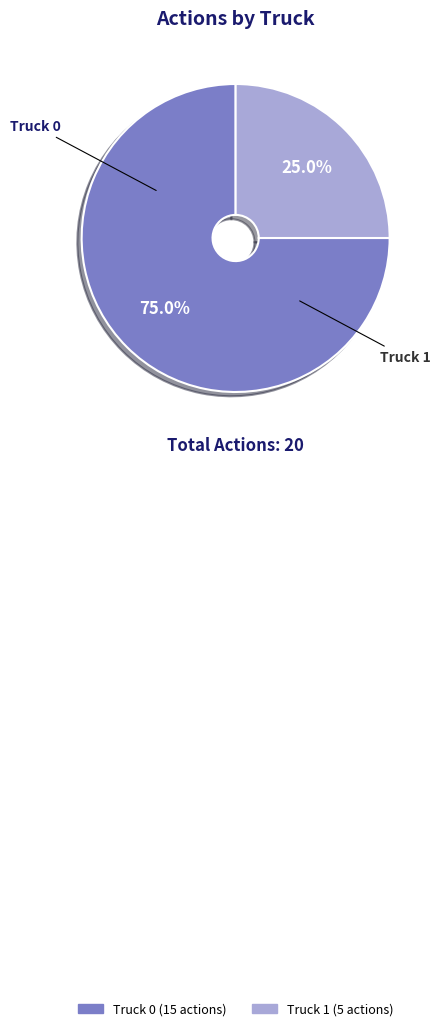

How many slices are in this pie chart?

2